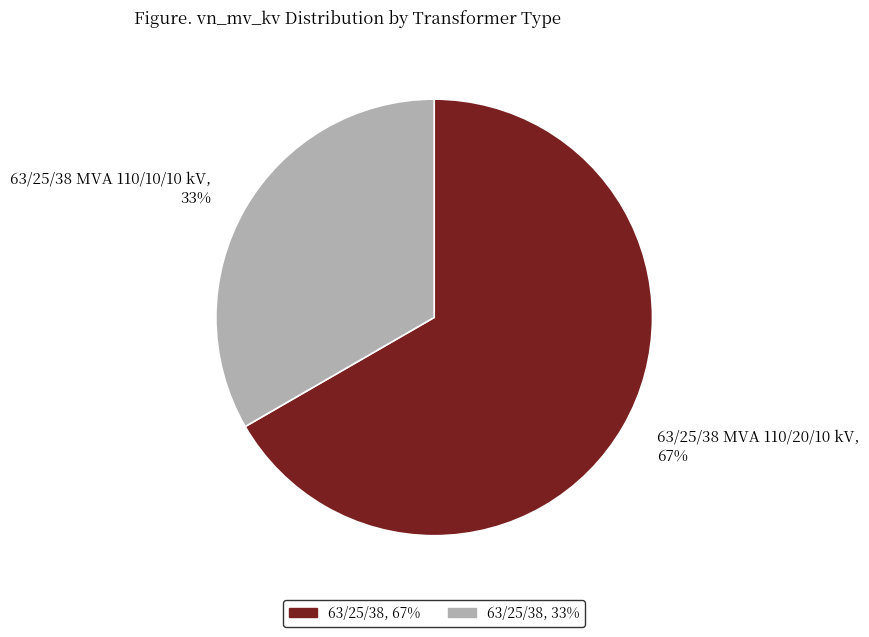

Is the sum of 63/25/38 MVA 110/20/10 kV, 67% and 63/25/38 MVA 110/10/10 kV, 33% greater than half?

Yes